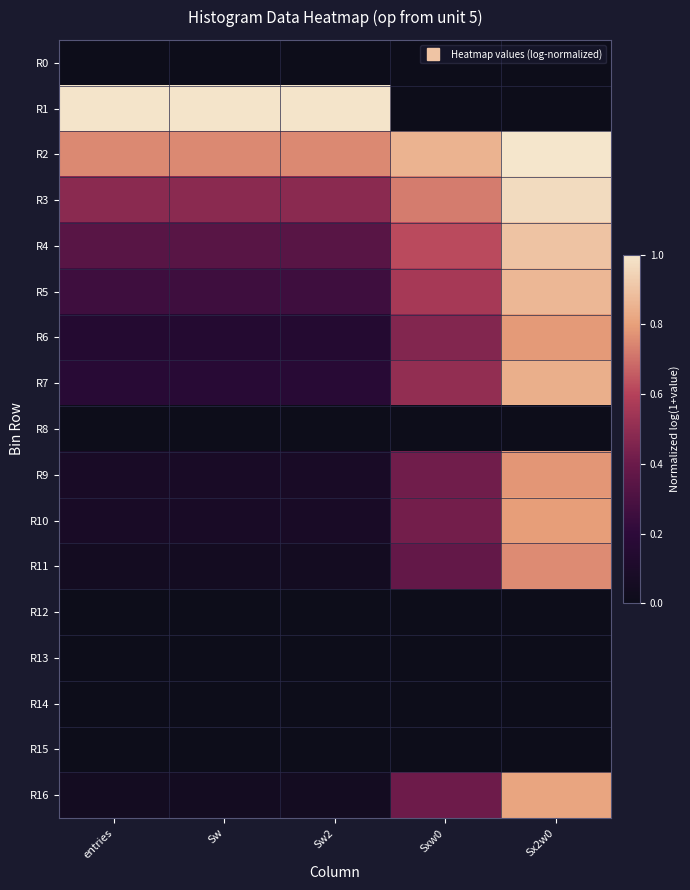

Between Sx2w0 and Sxw0, which is larger?

Sx2w0